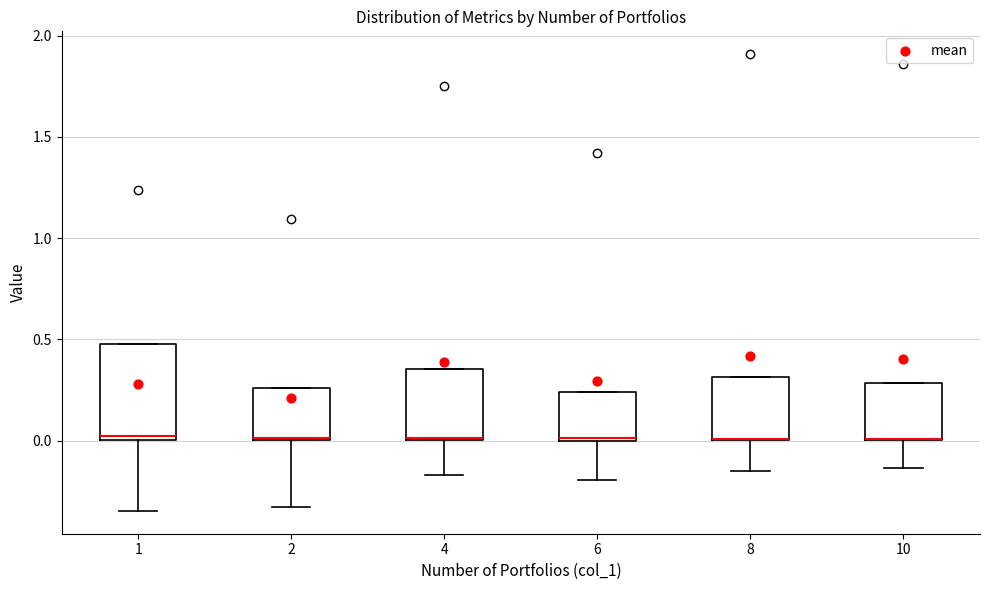

Reading left to right, read every box against the y-axis: the position of its median line, the range the box covers, and the ends of its whiskers. The values are not printed on the chart, so give them approximately, as read against the axis.

1: median 0.05, box 0.00 to 0.50, whiskers -0.35 to 0.50
2: median 0.00, box 0.00 to 0.25, whiskers -0.35 to 0.25
4: median 0.00, box 0.00 to 0.35, whiskers -0.15 to 0.35
6: median 0.00, box 0.00 to 0.25, whiskers -0.20 to 0.25
8: median 0.00 (drawn on the box's lower edge), box 0.00 to 0.30, whiskers -0.15 to 0.30
10: median 0.00 (drawn on the box's lower edge), box 0.00 to 0.30, whiskers -0.15 to 0.30